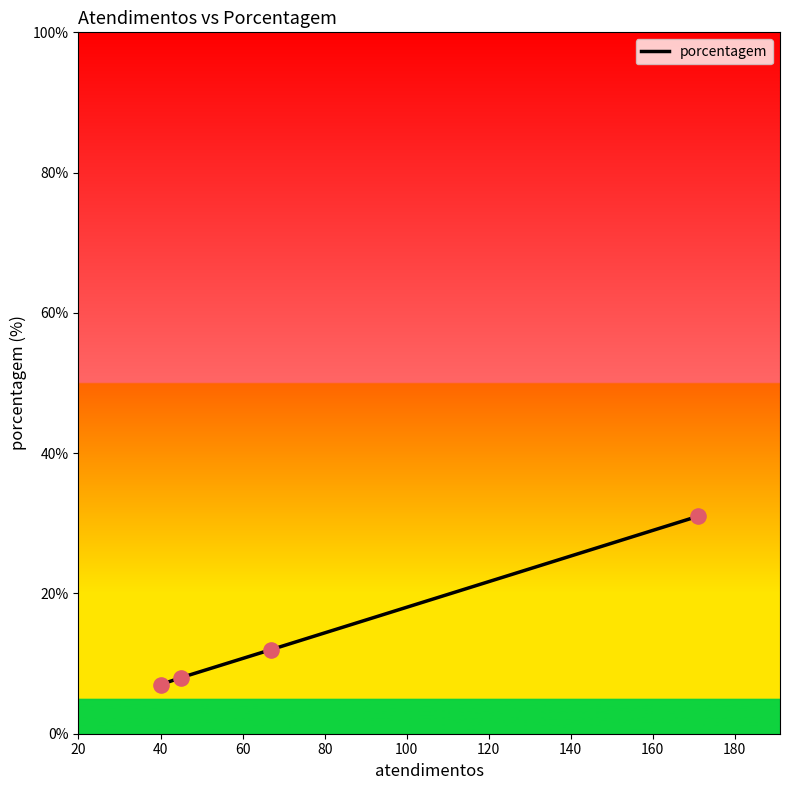

What is the difference between the second highest and second lowest values?

4